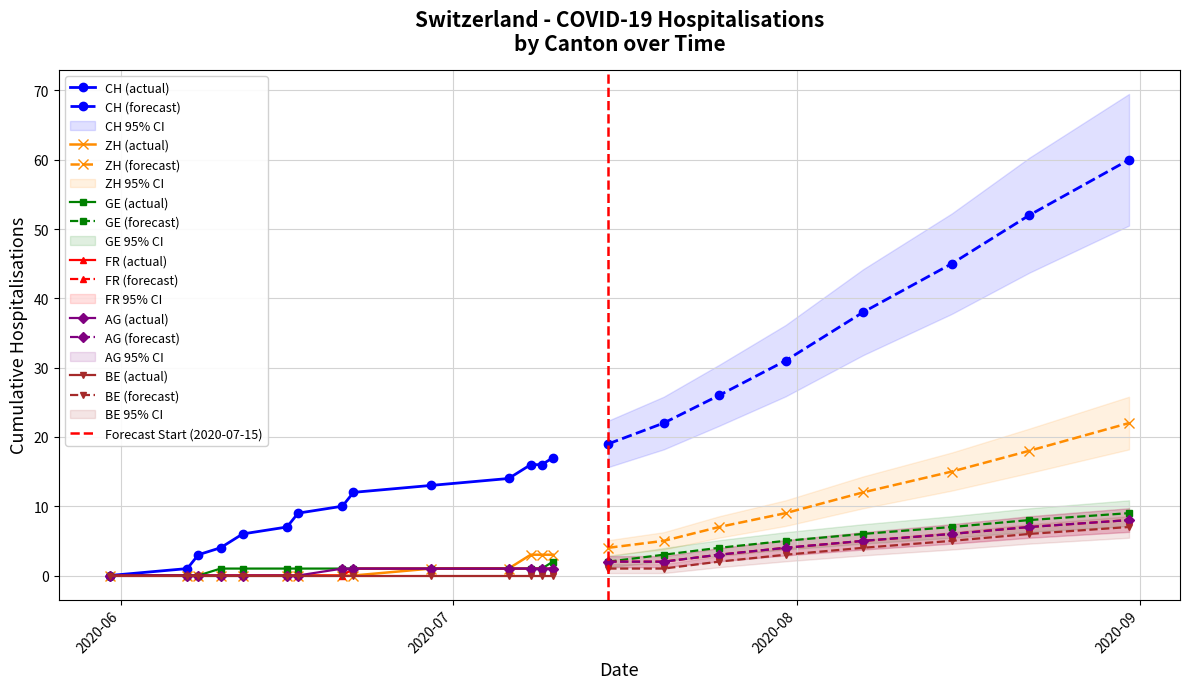

True or false: FR and CH cross at least once.

False